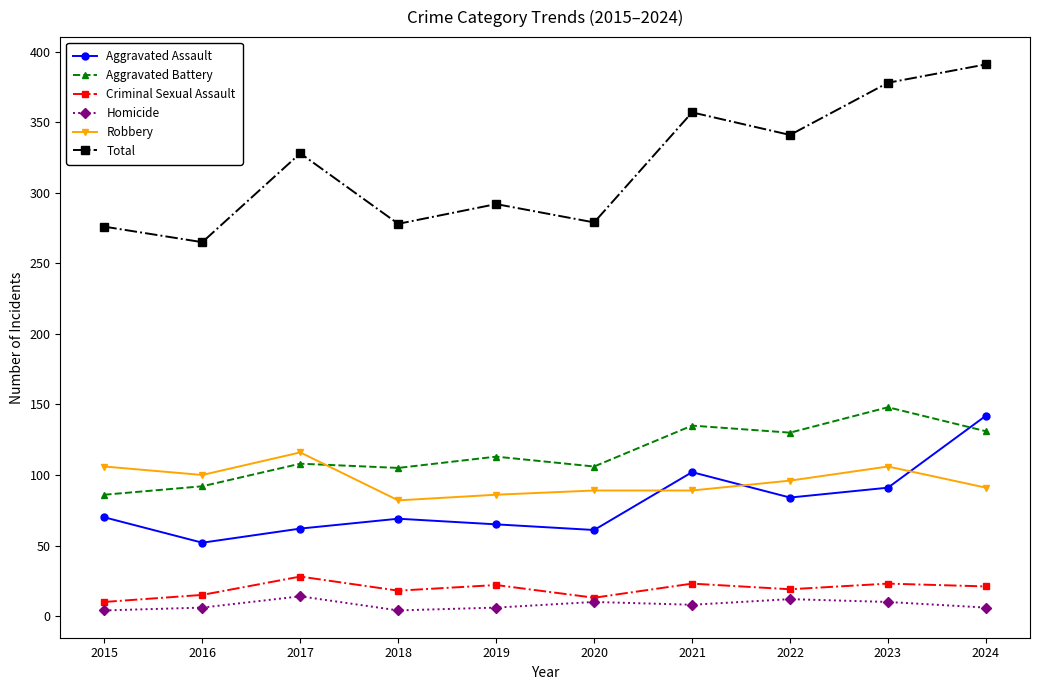

Between 2015 and 2016, which series saw the biggest shift?

Aggravated Assault